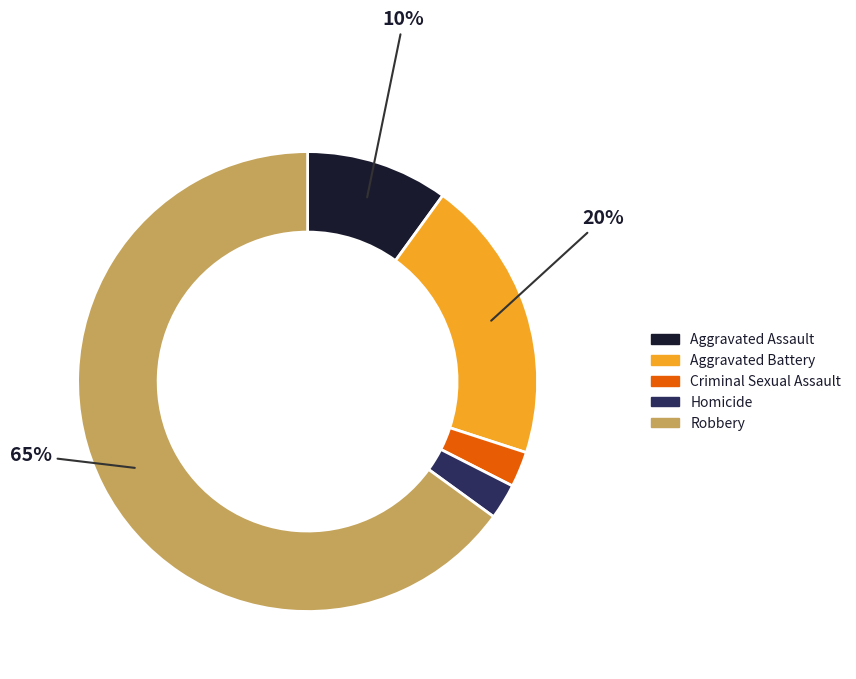

How many segments does this pie chart have?

5